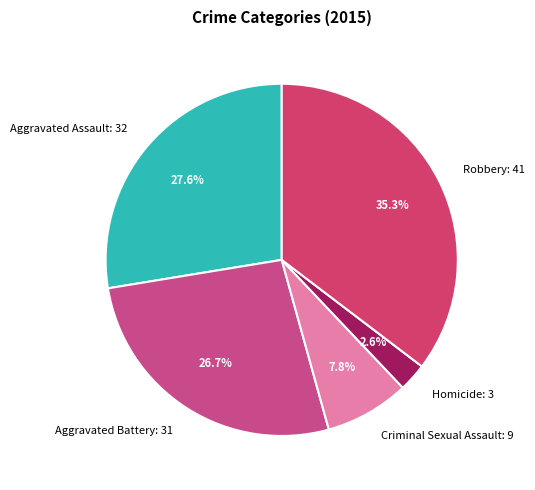

To the nearest percent, what percentage of the pie is Criminal Sexual Assault?

8%